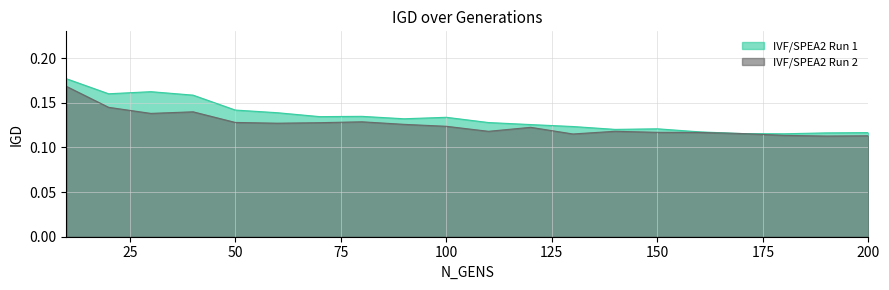

What is the value of the IVF/SPEA2 Run 2 point at the 7th from the left?

0.1